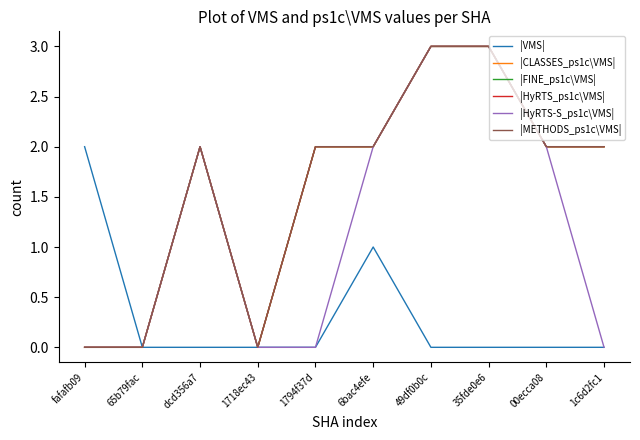

True or false: |CLASSES_ps1c\VMS| and |HyRTS_ps1c\VMS| cross at least once.

False